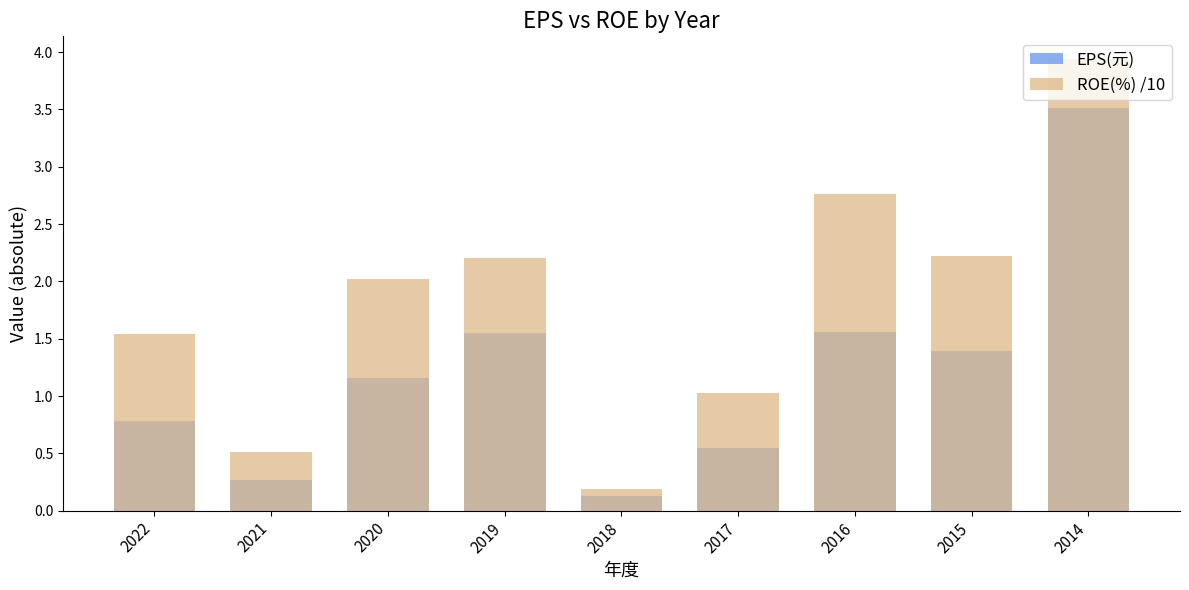

At which category is the sum across all series the highest?

2014